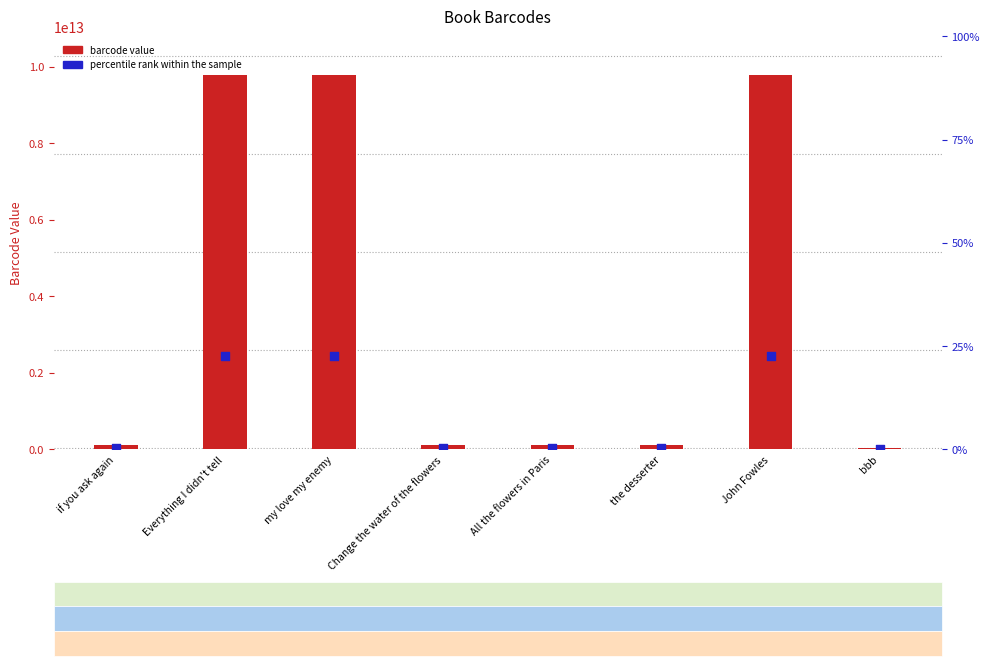

Which series reaches the maximum Y coordinate?

barcode value